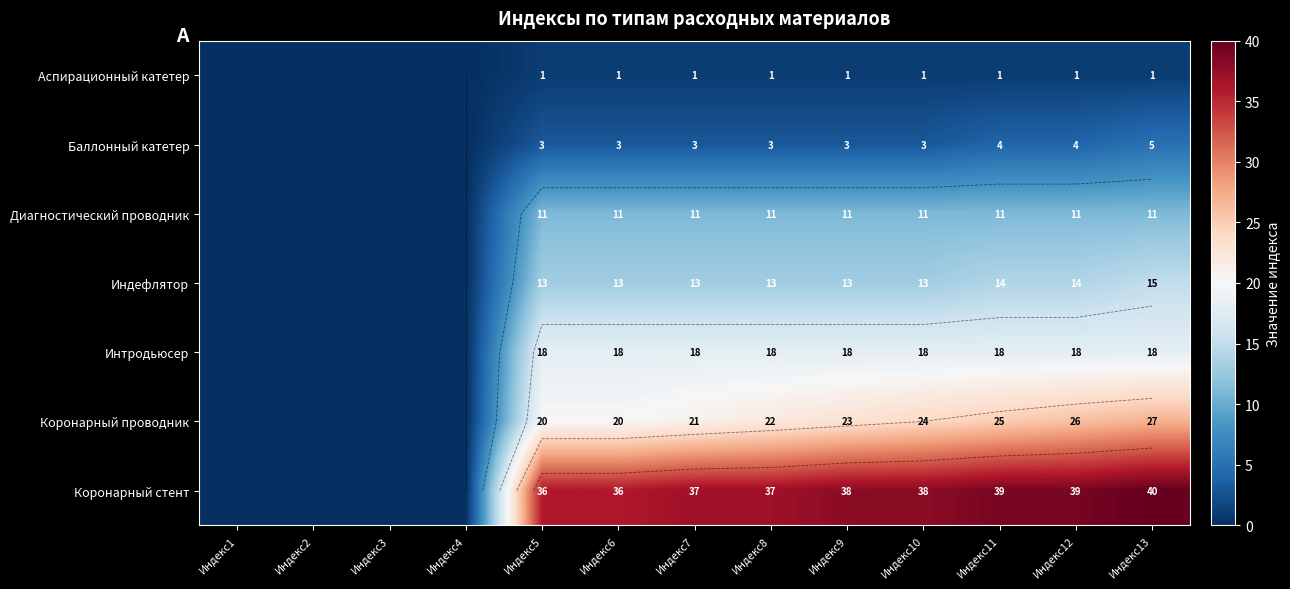

Is the value of Интродьюсер at Индекс6 greater than the value of Коронарный стент at Индекс6?

No